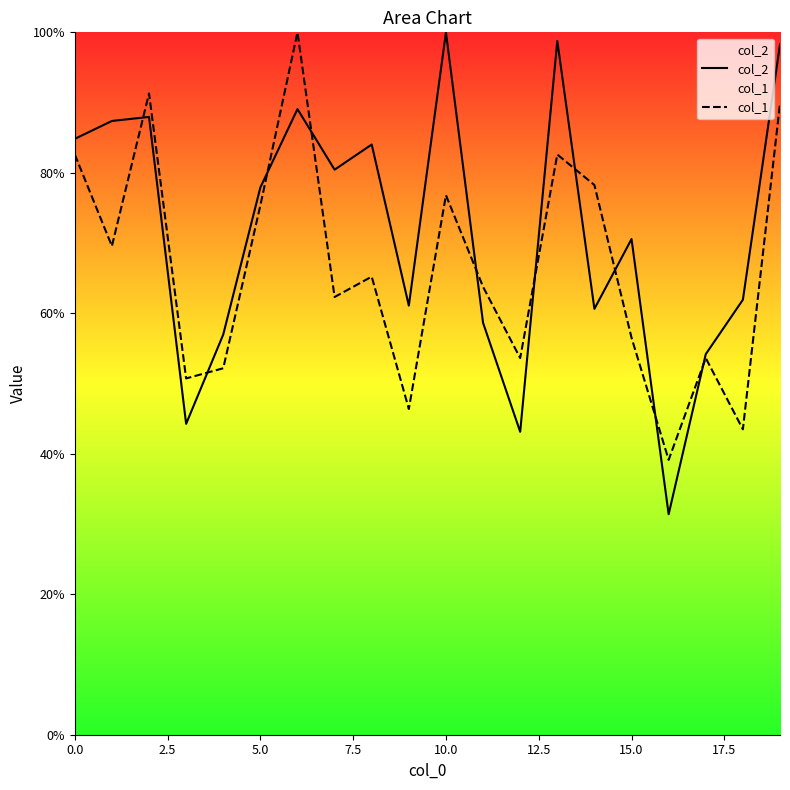

What is the spread (max minus min) of values at 10.0?

23.2